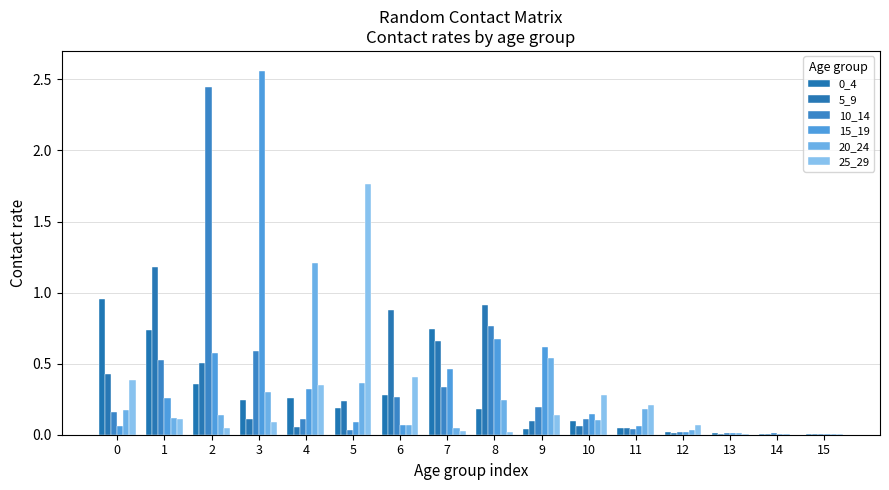

Which series has the widest spread of values?

15_19